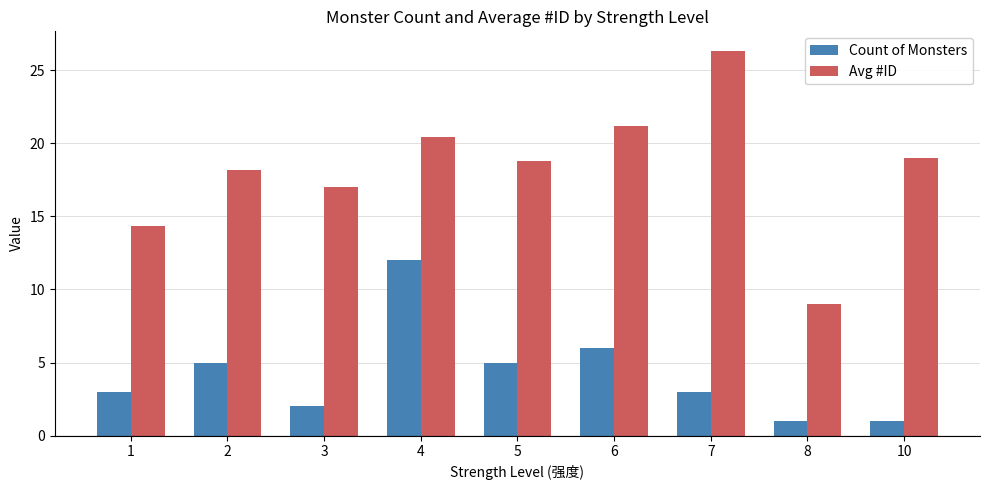

What are all the series names shown in the legend?

Count of Monsters, Avg #ID